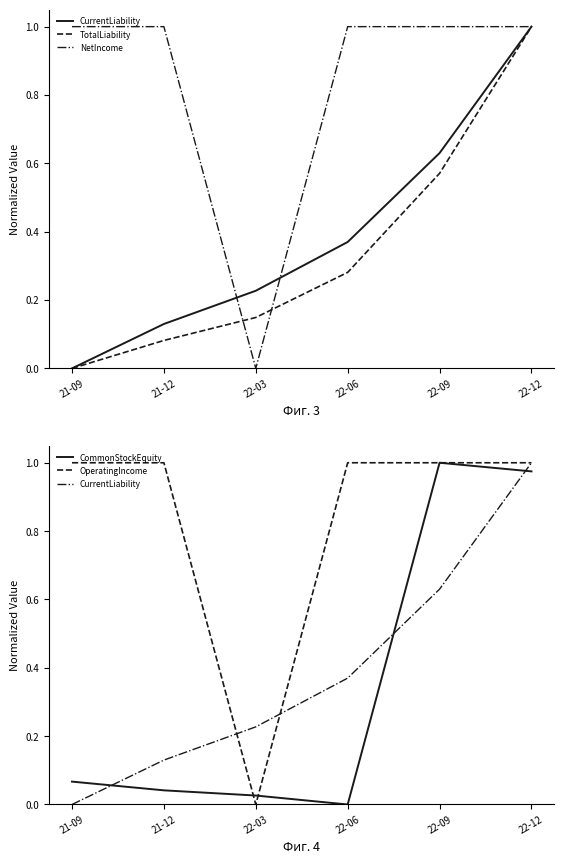

True or false: TotalLiability has more than 1 points higher than both neighbors.

False